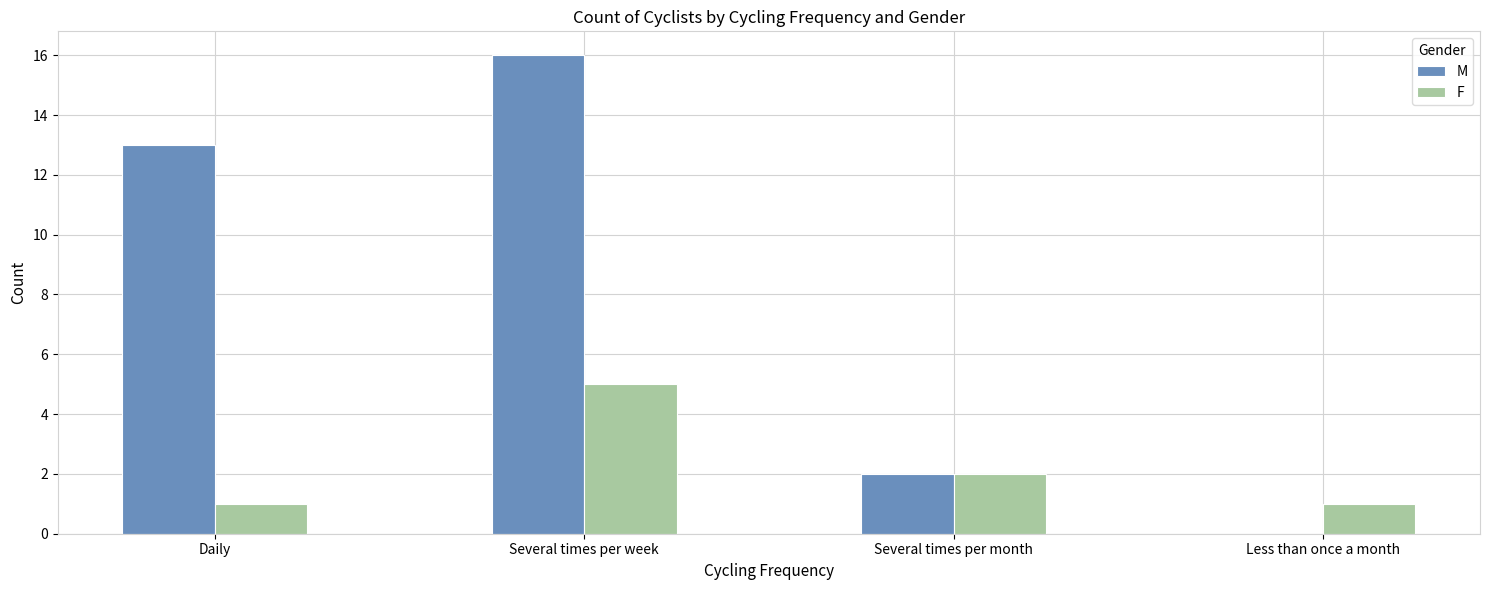

Reading left to right, extract all data points from this chart.

M: Daily=13	Several times per week=16	Several times per month=2	Less than once a month=0
F: Daily=1	Several times per week=5	Several times per month=2	Less than once a month=1